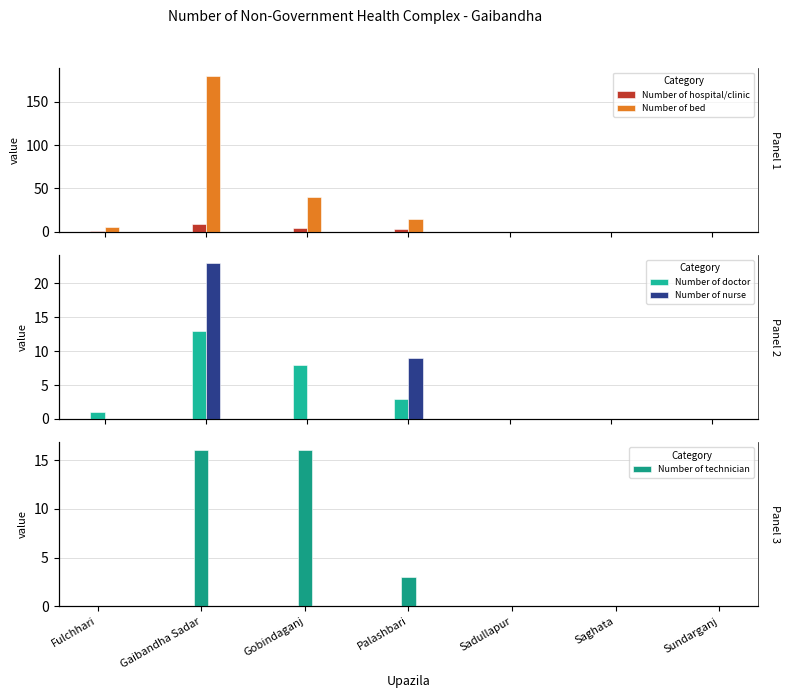

At which label is Number of technician closest to 8?

Palashbari